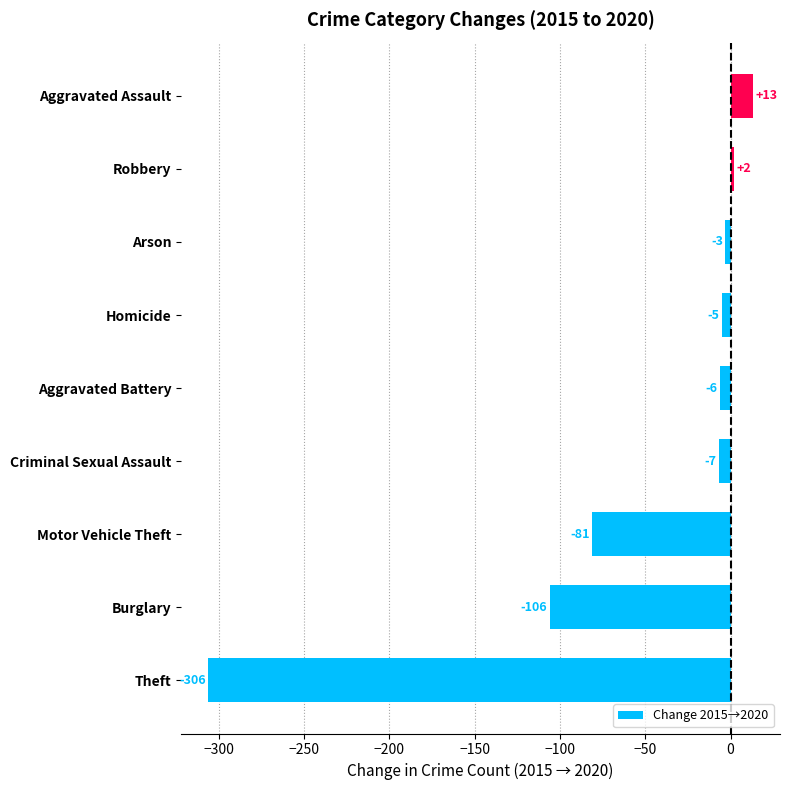

How many distinct data groups are displayed?

1